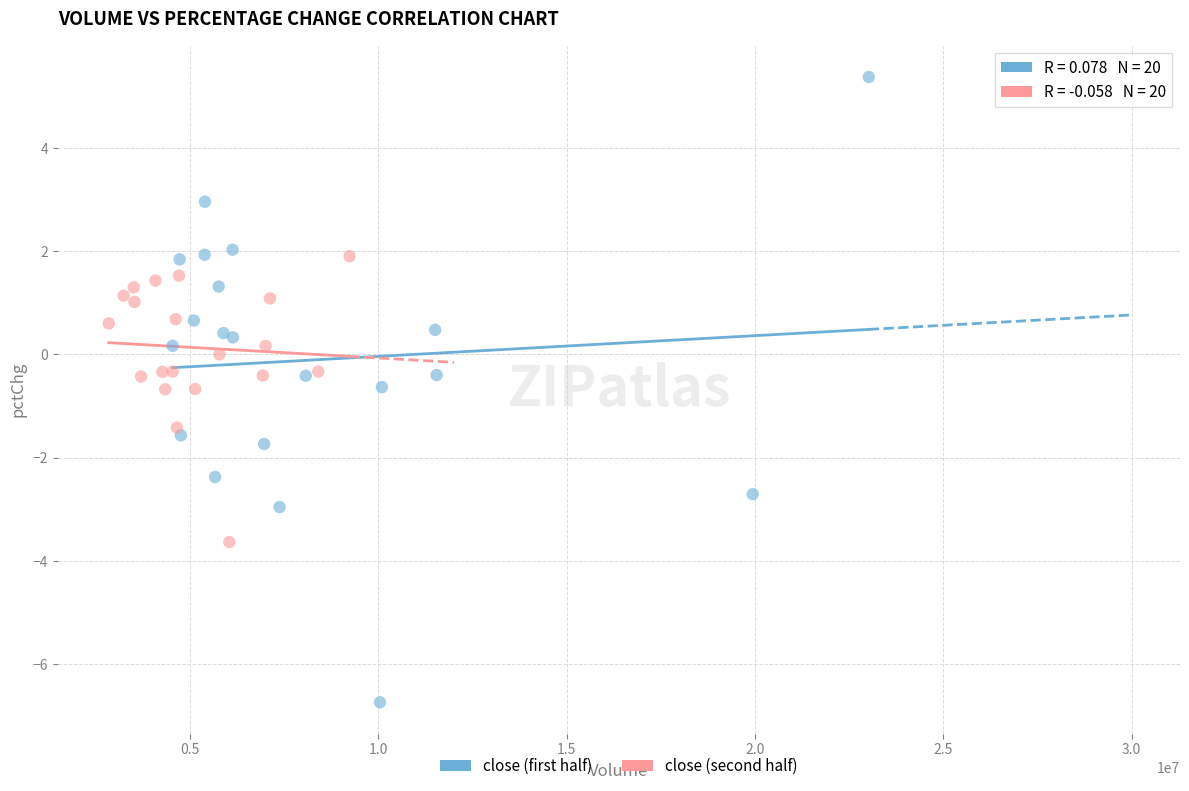

What are all the series names shown in the legend?

close (first half), close (second half)